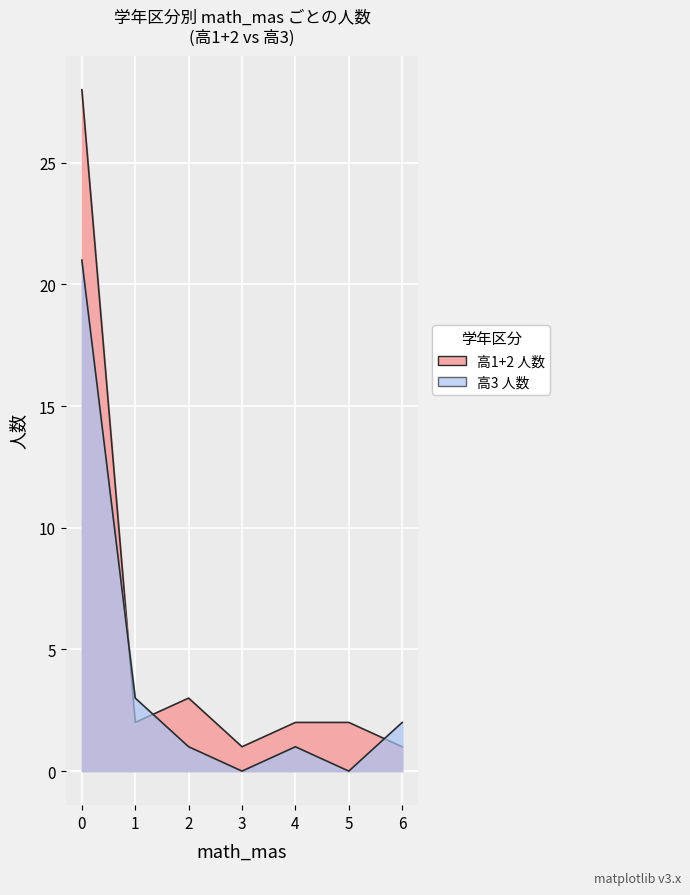

What is the difference between the maximum and second lowest values in the 高3 人数 series?

21